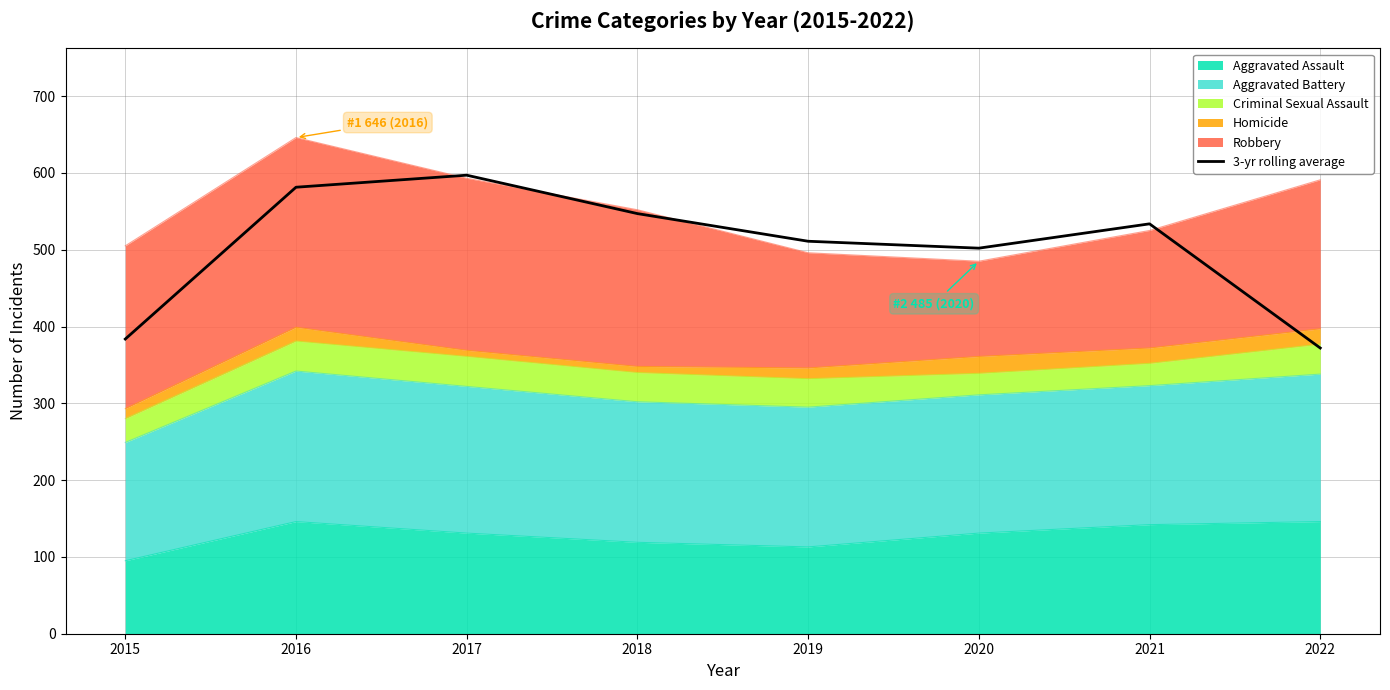

Which label corresponds to the largest value in the chart?

2017